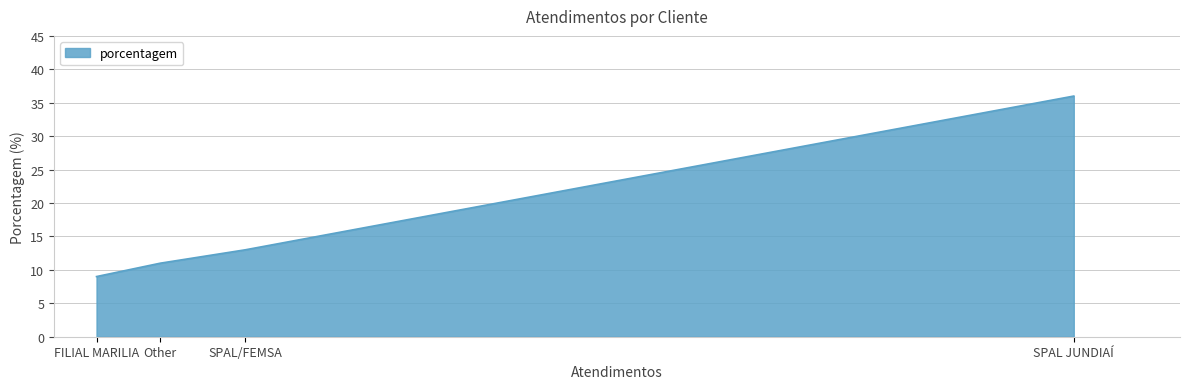

Rank the categories by value from highest to lowest.

SPAL JUNDIAÍ, SPAL/FEMSA, Other, FILIAL MARILIA